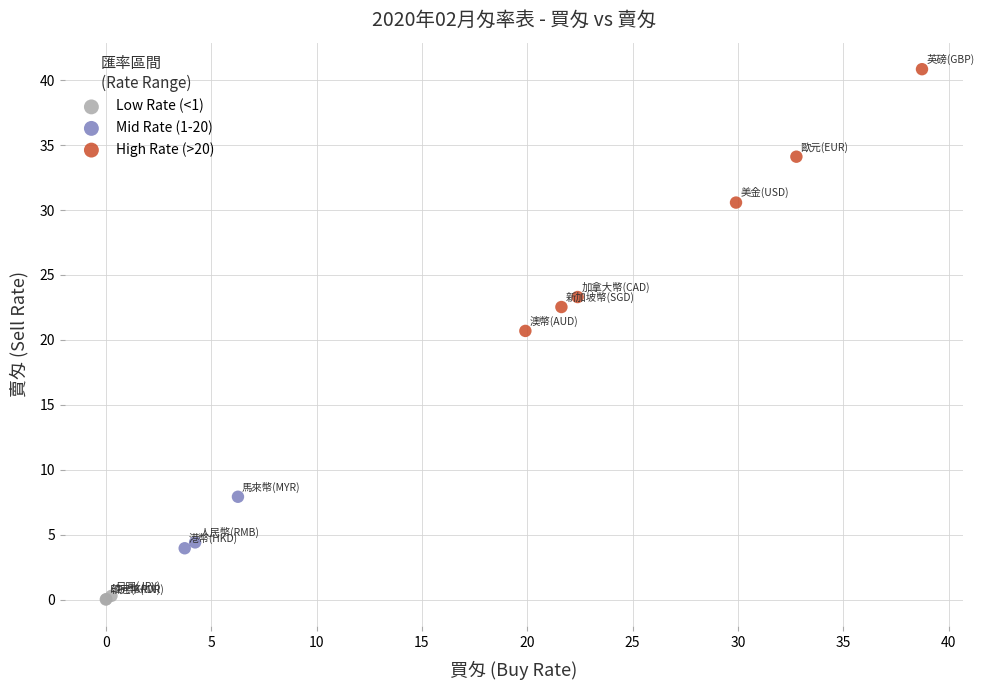

Which series has the widest spread of Y values?

High Rate (>20)